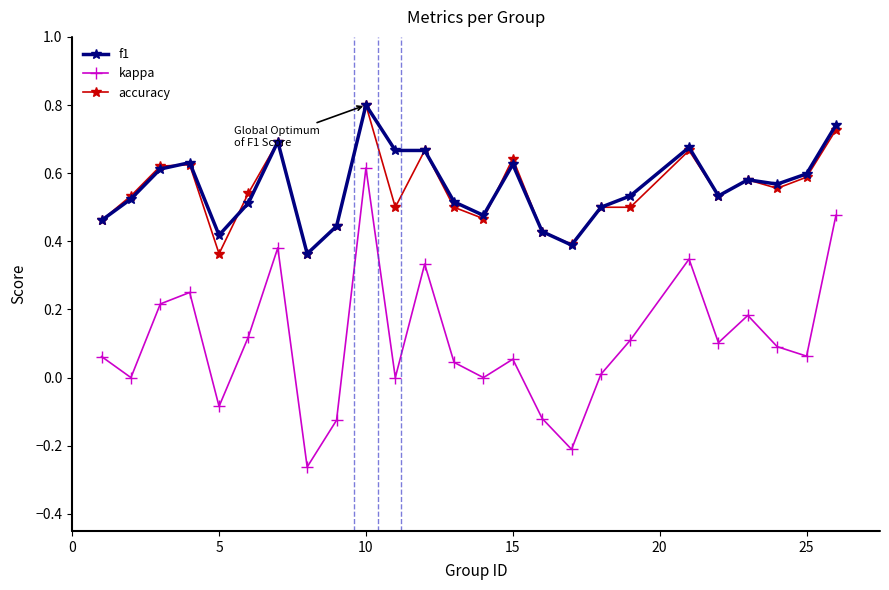

True or false: kappa has more than 0 interior local peaks.

True